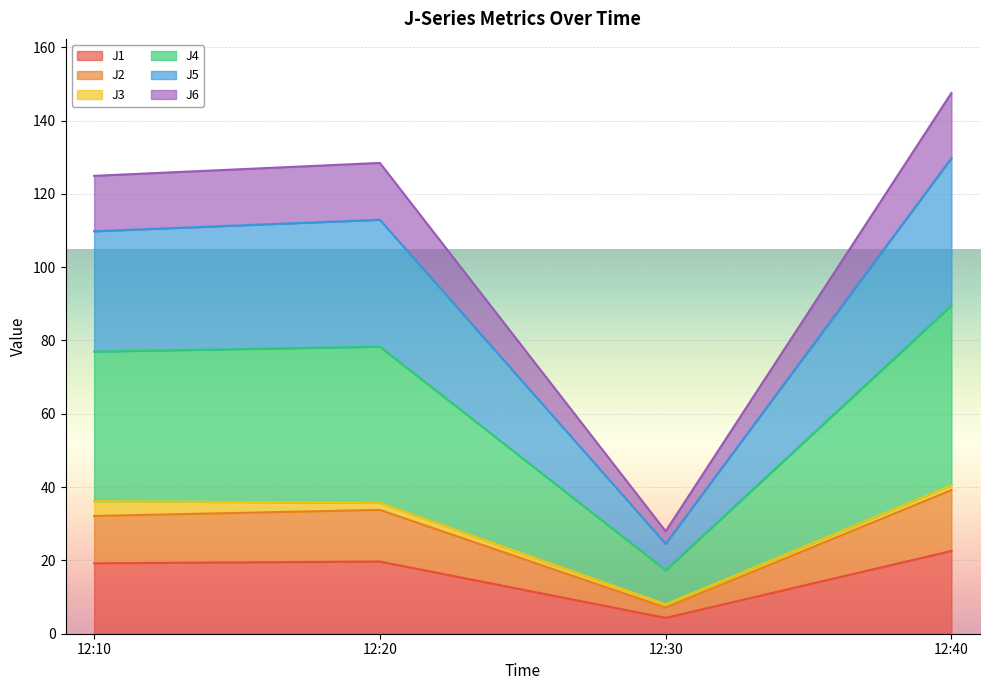

Which category has the lowest value in the J1 series?

12:30